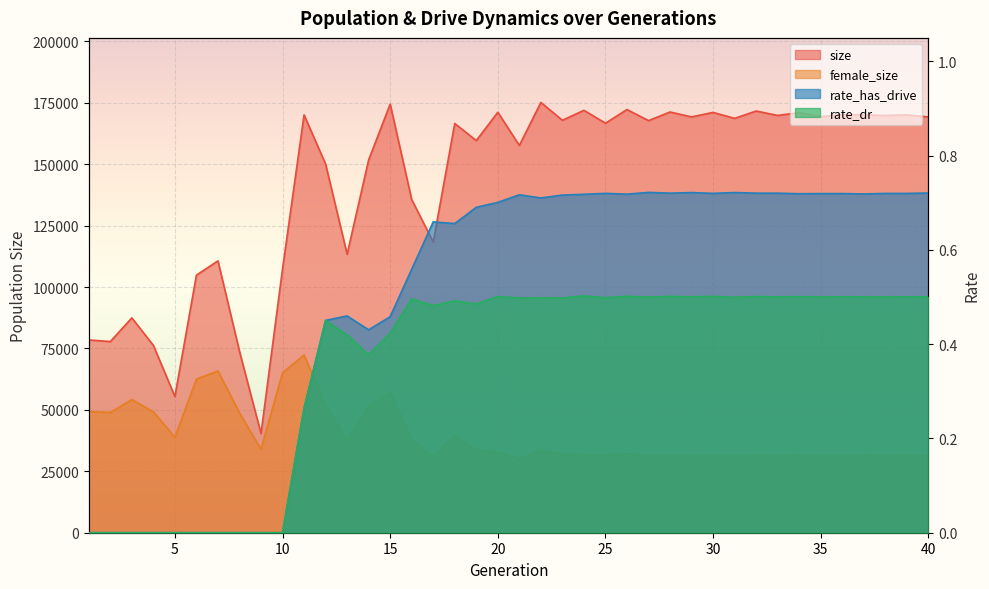

What are all the series names shown in the legend?

size, female_size, rate_has_drive, rate_dr